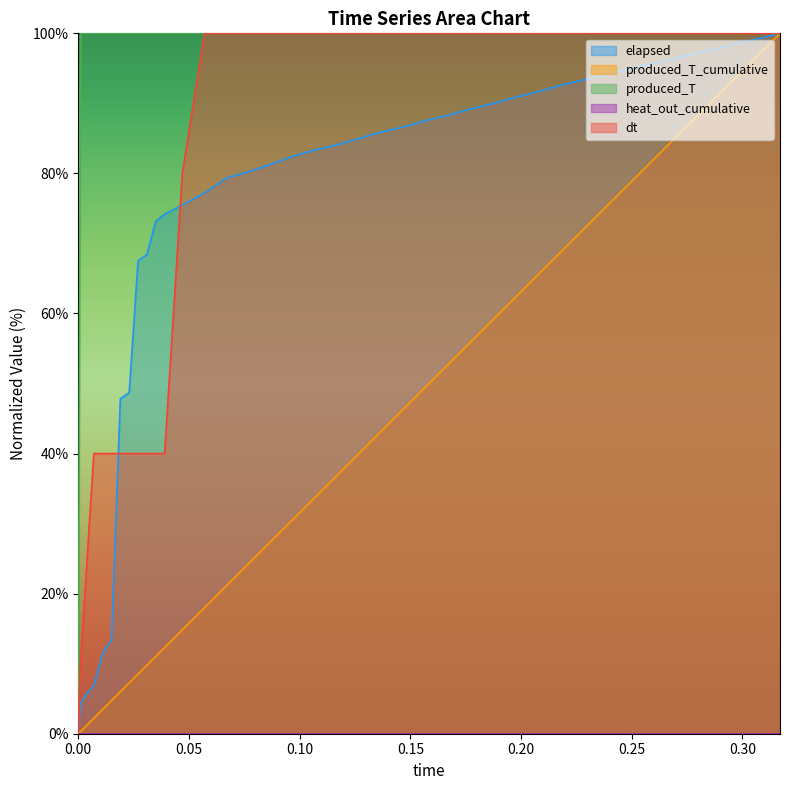

At 25, list the series in order from largest to smallest.

produced_T, dt, elapsed, produced_T_cumulative